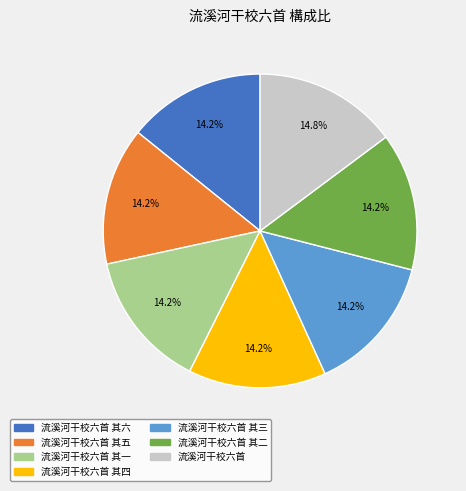

Is there any slice that represents more than half of the pie?

No